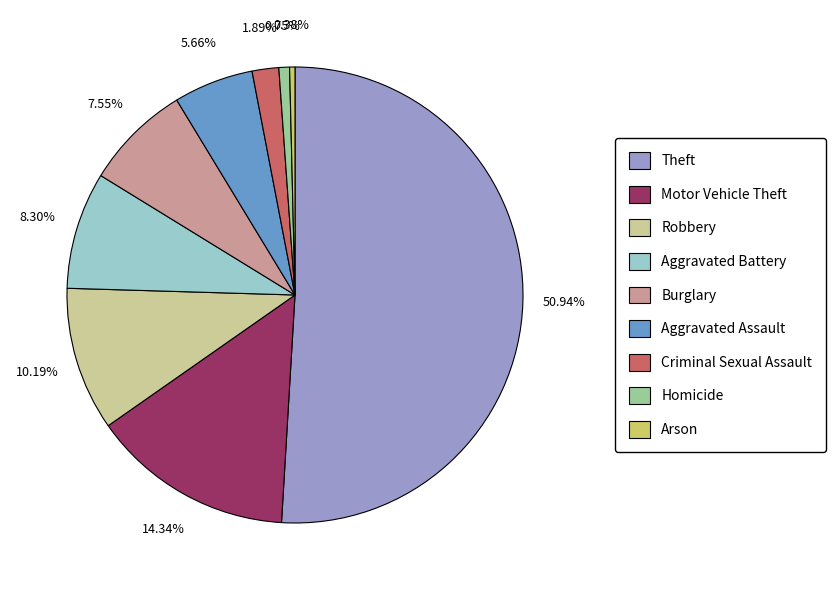

What percentage is the Criminal Sexual Assault slice, to the nearest percent?

2%